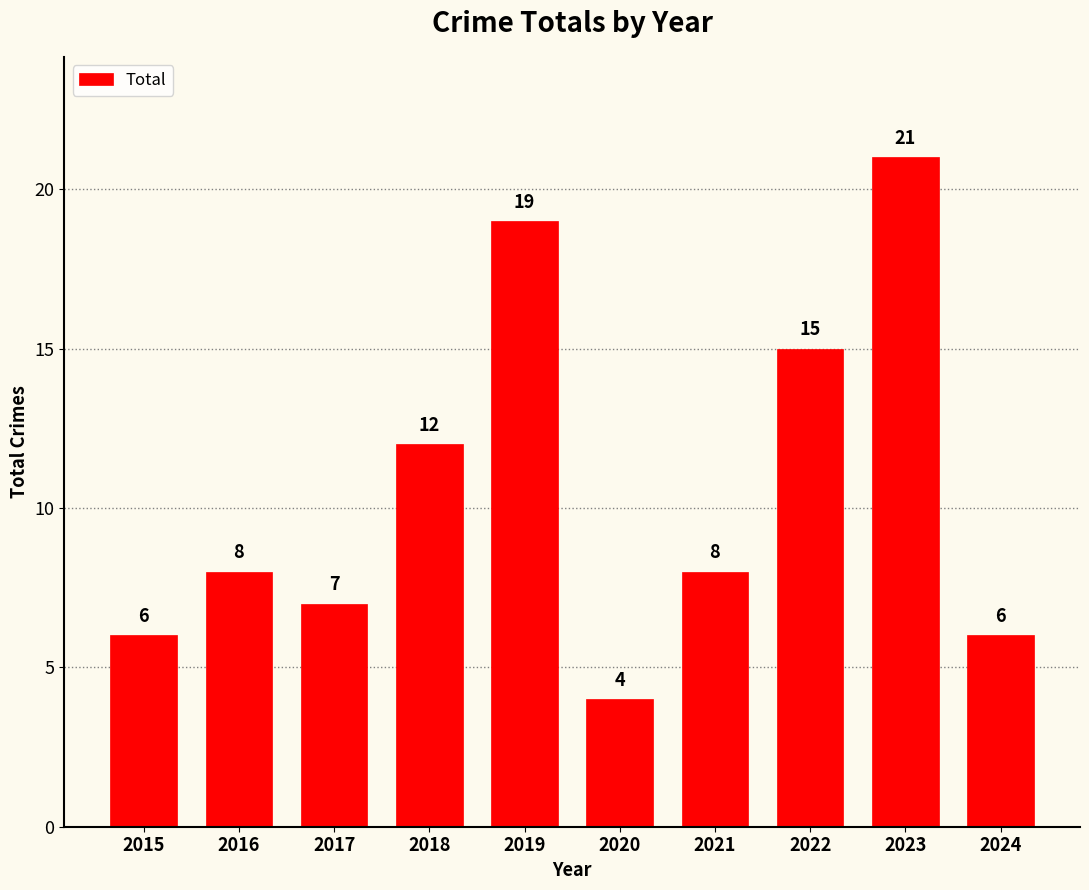

What is the value of the 6th bar from the left?

4